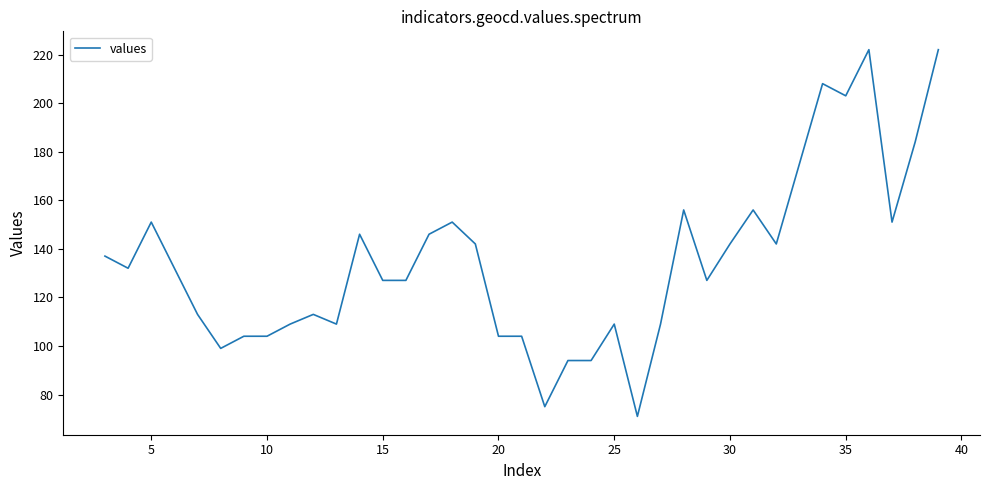

What is the difference between the maximum and minimum values?

151